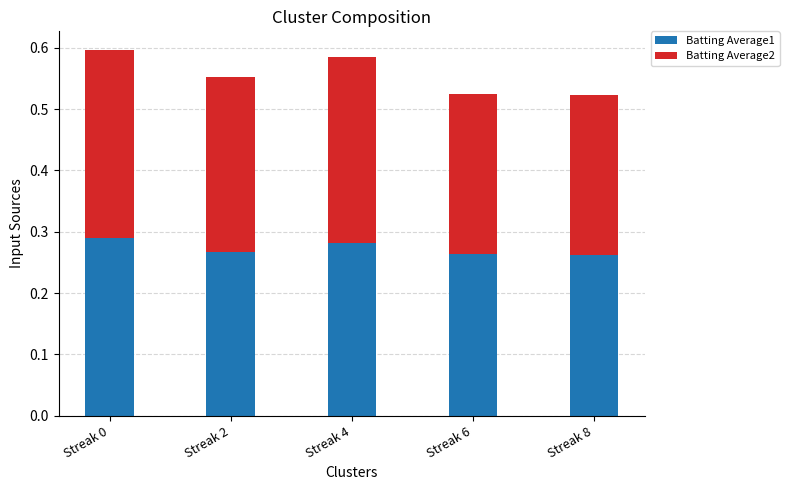

How many bars are there in total?

5